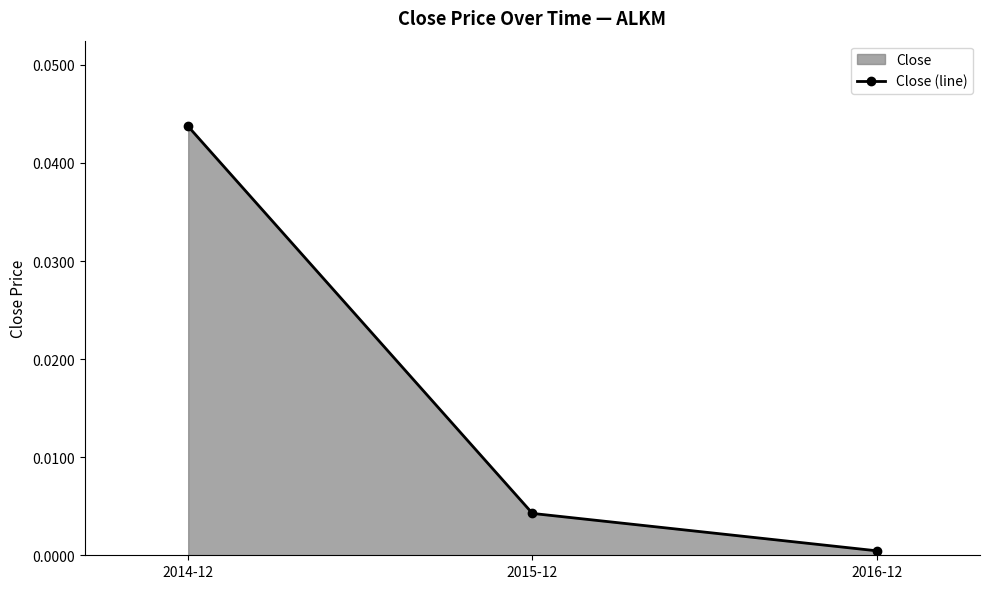

Does the chart have visible grid lines?

No